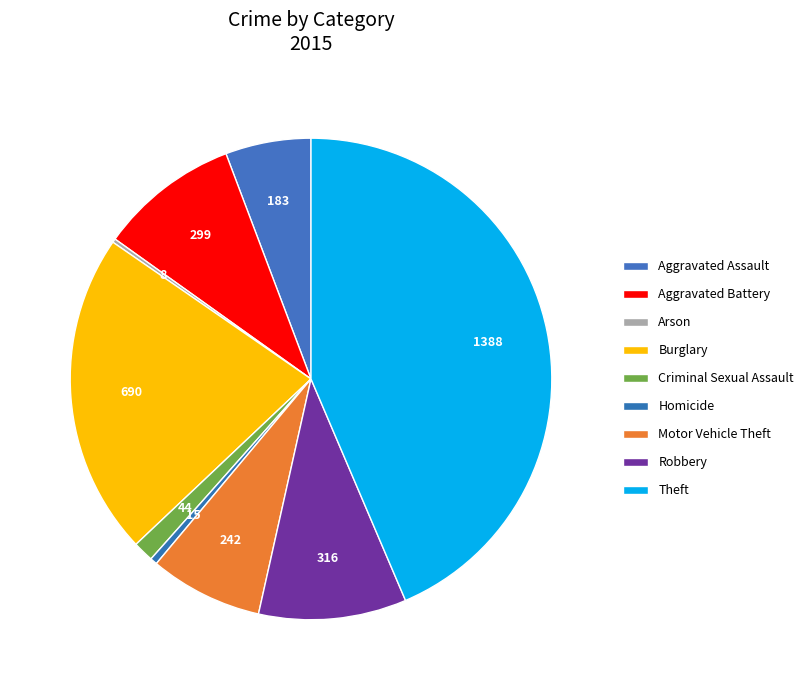

How many slices are in this pie chart?

9